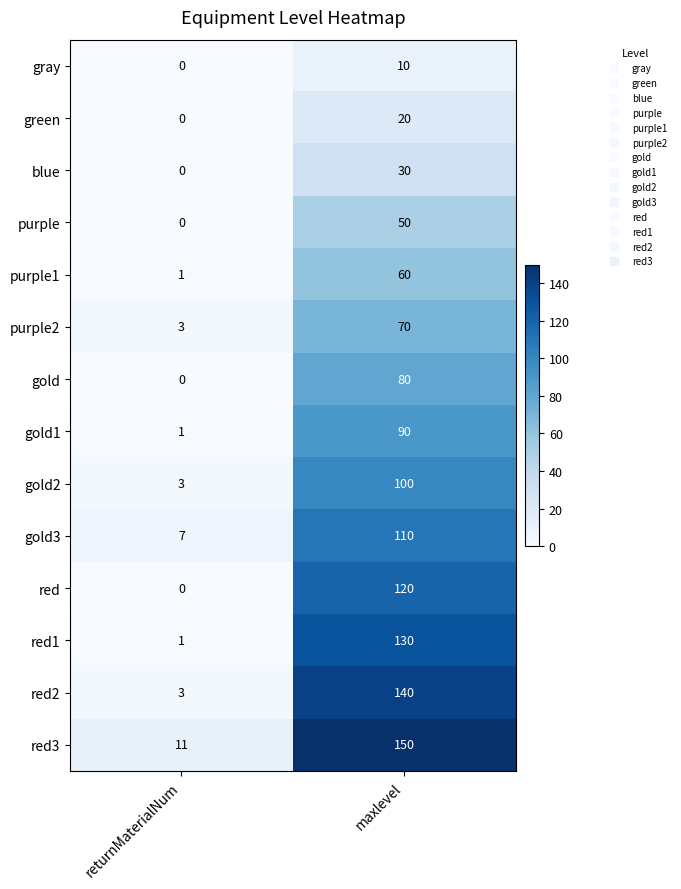

What is the difference between the blue values at maxlevel and returnMaterialNum?

30